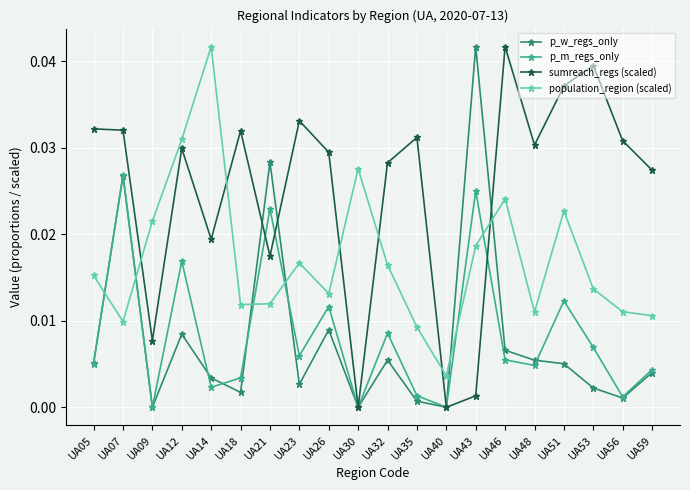

Which series changed the most between UA26 and UA46?

sumreach_regs (scaled)